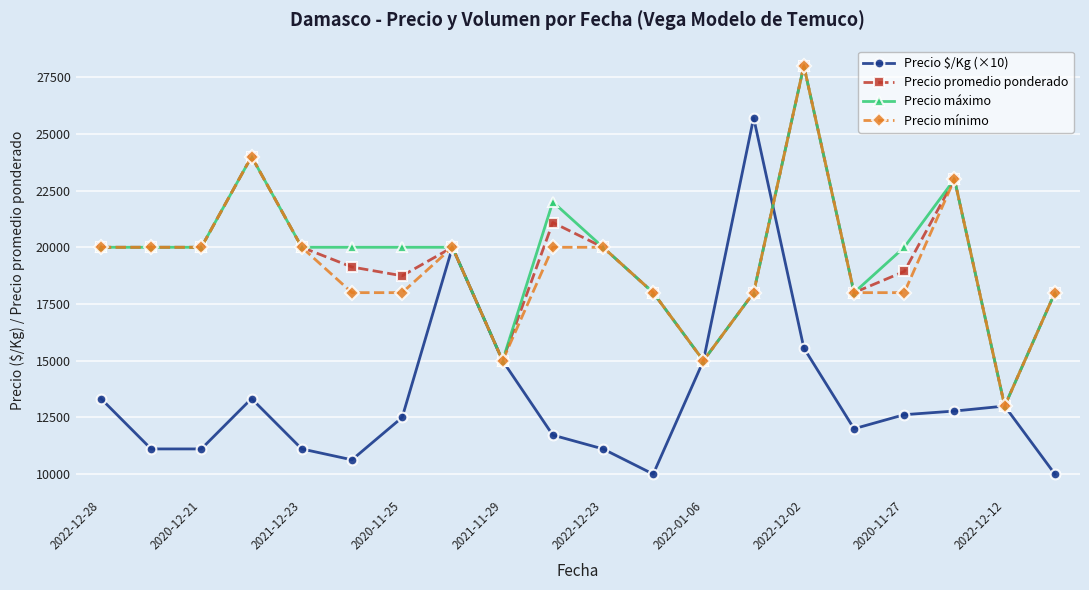

Is this an area chart (filled region under the line)?

No